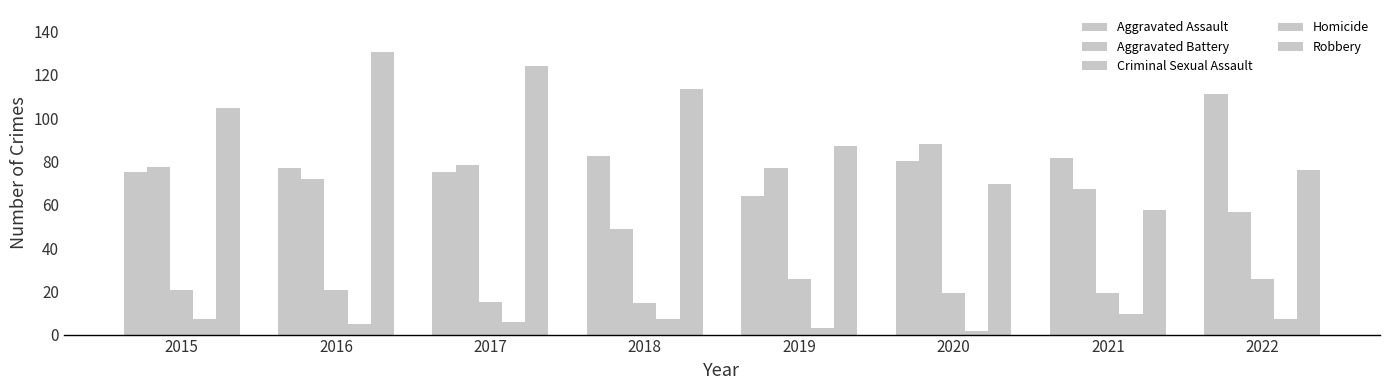

Does the chart contain any negative values?

No